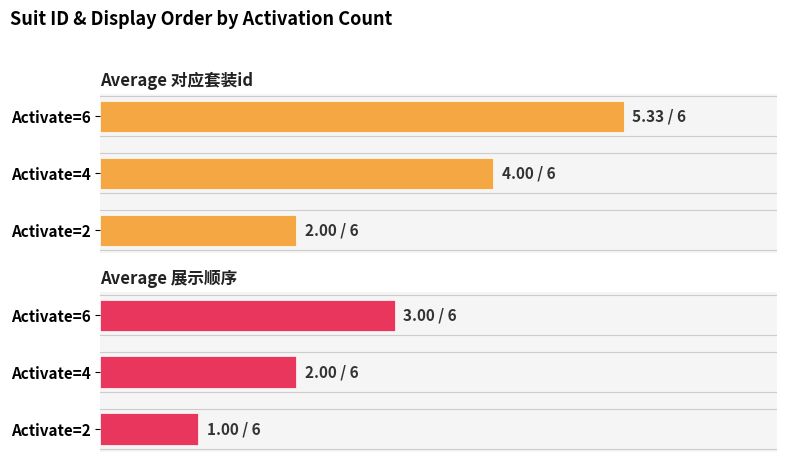

Count the number of data series in this chart.

2